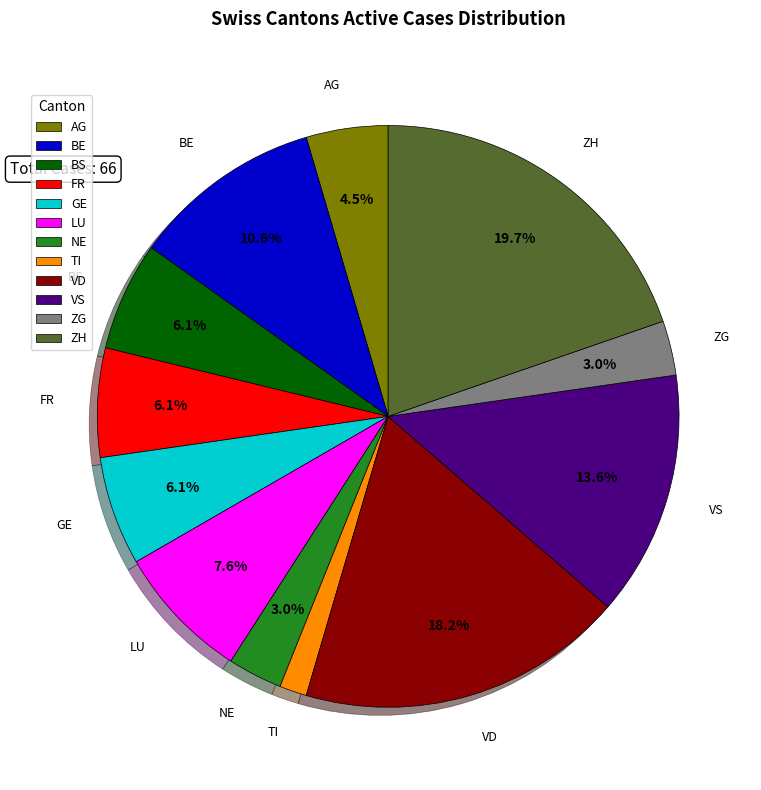

Count the number of slices in the pie.

12